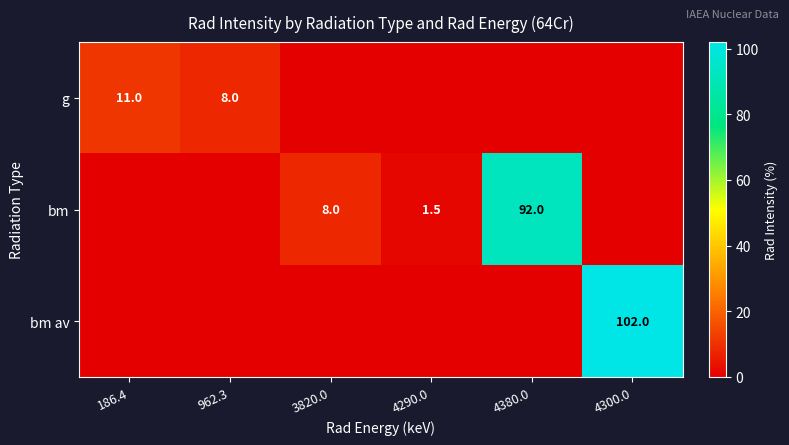

The bm series shows 1.5 at 4290.0. True or false?

True